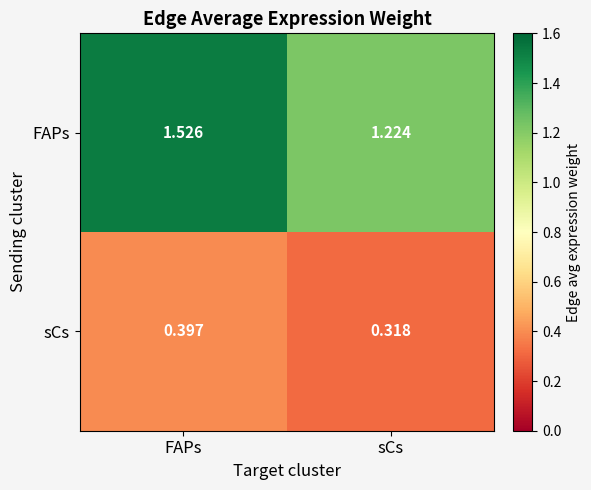

Which series has the widest spread of values?

FAPs